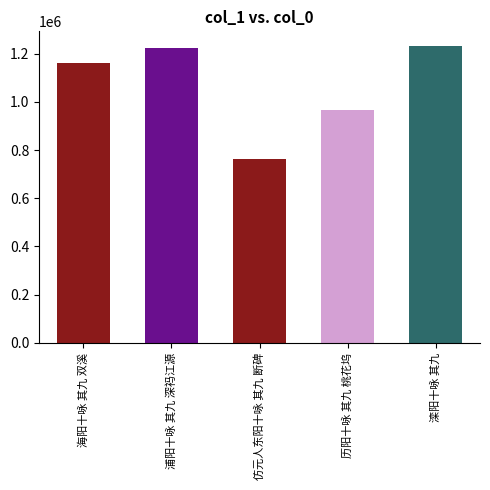

Reading left to right, transcribe all the data shown in this chart.

1159857	1224630	761900	966938	1230943